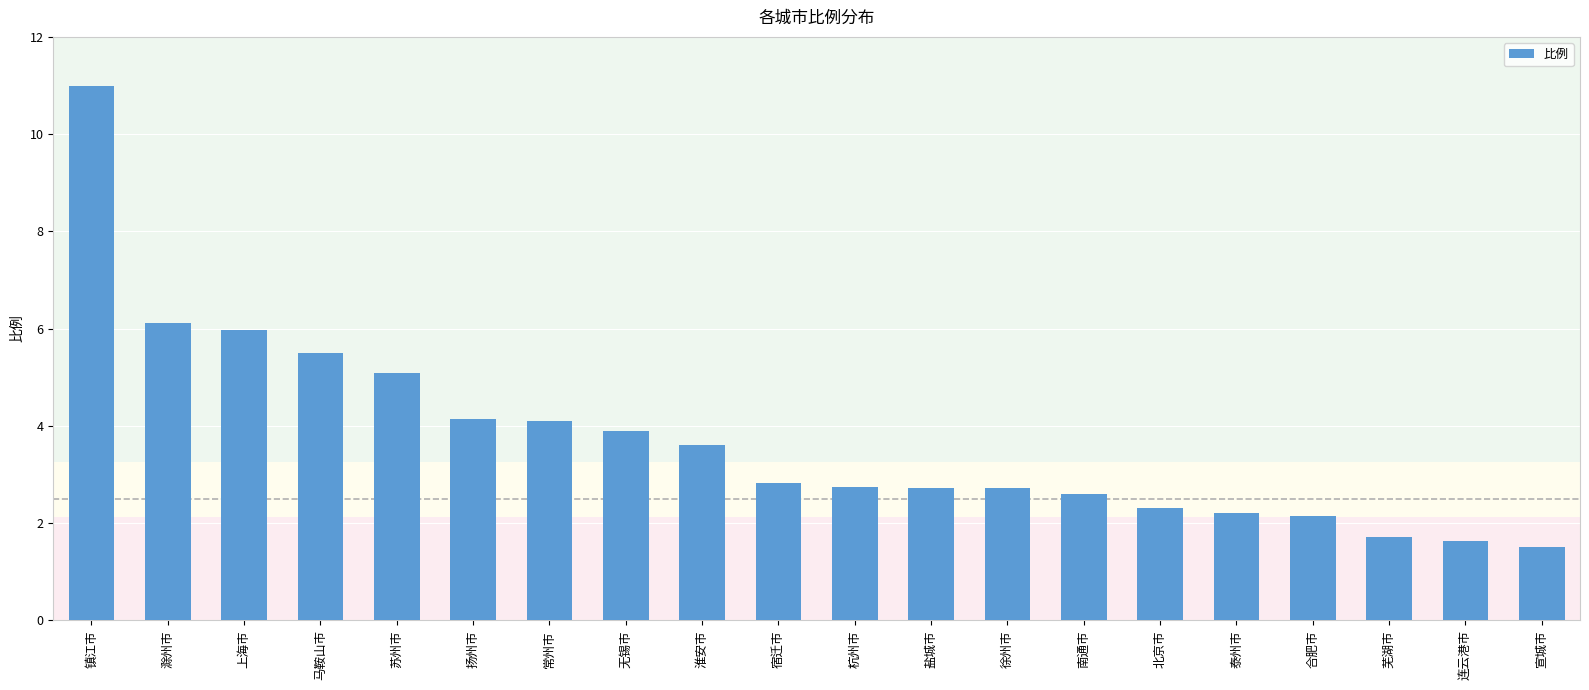

Read the value at 盐城市.

2.7